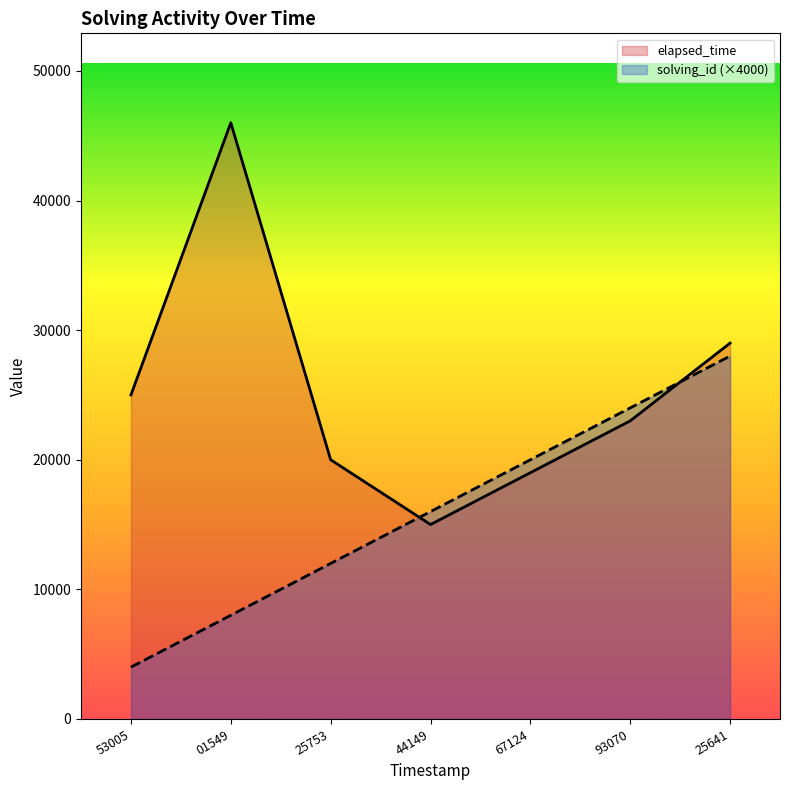

What are all the series names shown in the legend?

elapsed_time, solving_id (×4000)